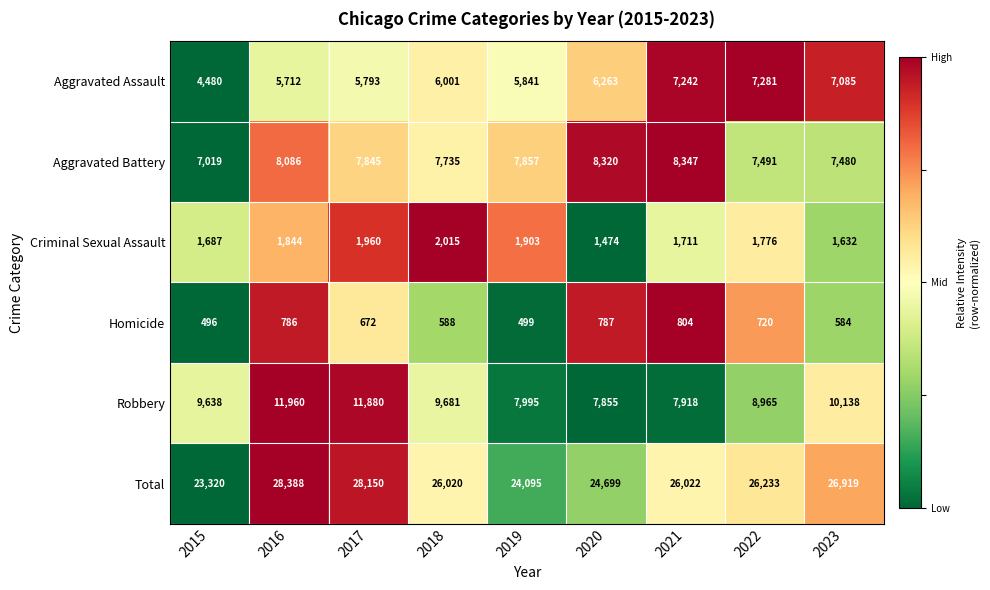

What is the spread (max minus min) of values at 2021?

25218